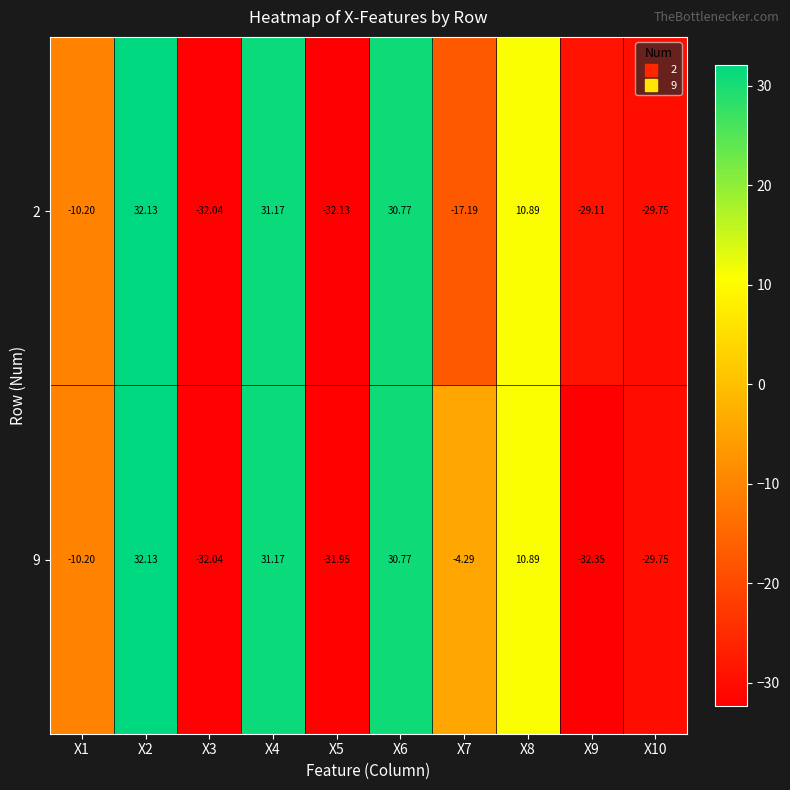

Is the value of 9 at X3 greater than the value of 2 at X8?

No